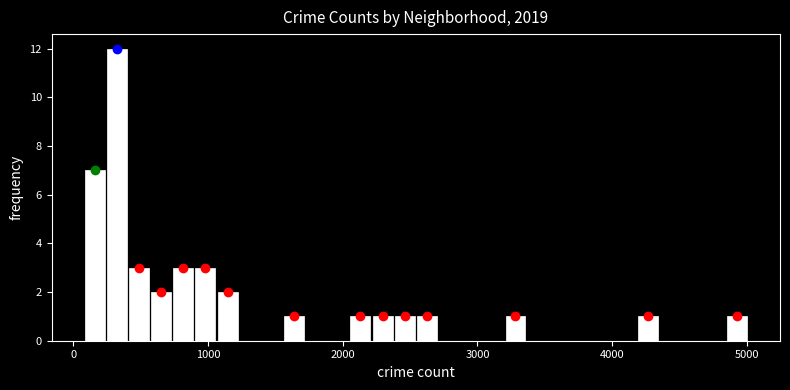

Read against the x-axis, roughly where is the centre of the tallest bar?

300